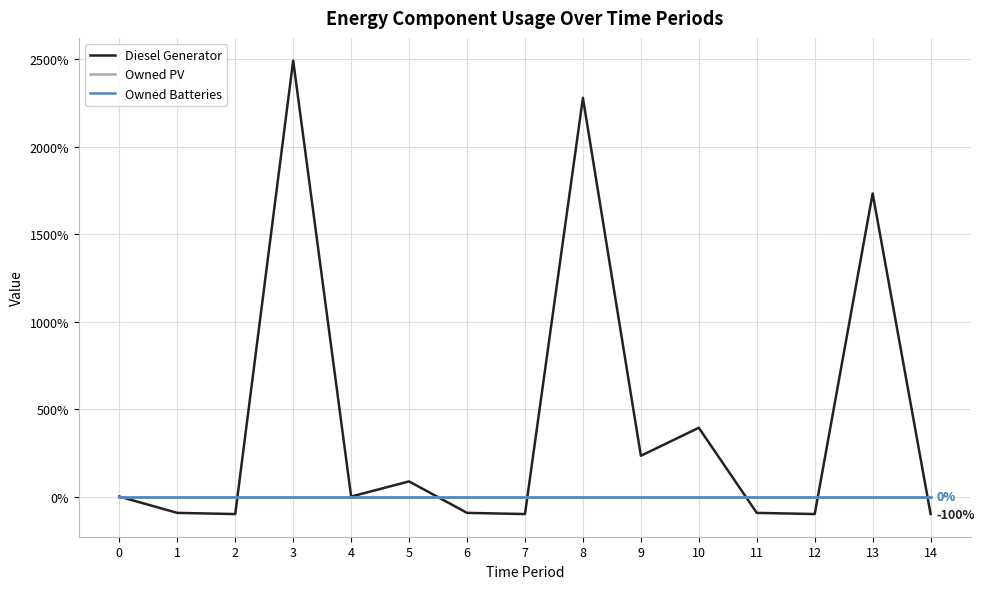

Reading left to right, what are all the values shown in this chart?

Diesel Generator: 0.0	-93.3	-100.0	2493.3	0.0	86.7	-93.3	-100.0	2280.0	233.3	393.3	-93.3	-100.0	1733.3	-100.0
Owned PV: 0.0	0.0	0.0	0.0	0.0	0.0	0.0	0.0	0.0	0.0	0.0	0.0	0.0	0.0	0.0
Owned Batteries: 0.0	0.0	0.0	0.0	0.0	0.0	0.0	0.0	0.0	0.0	0.0	0.0	0.0	0.0	0.0